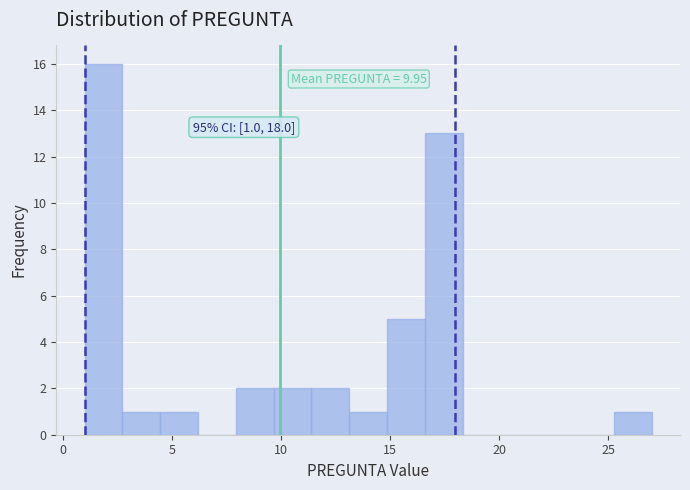

Around what value on the x-axis is the tallest bar? Give the approximate position of its centre, as read against the axis.

2.0